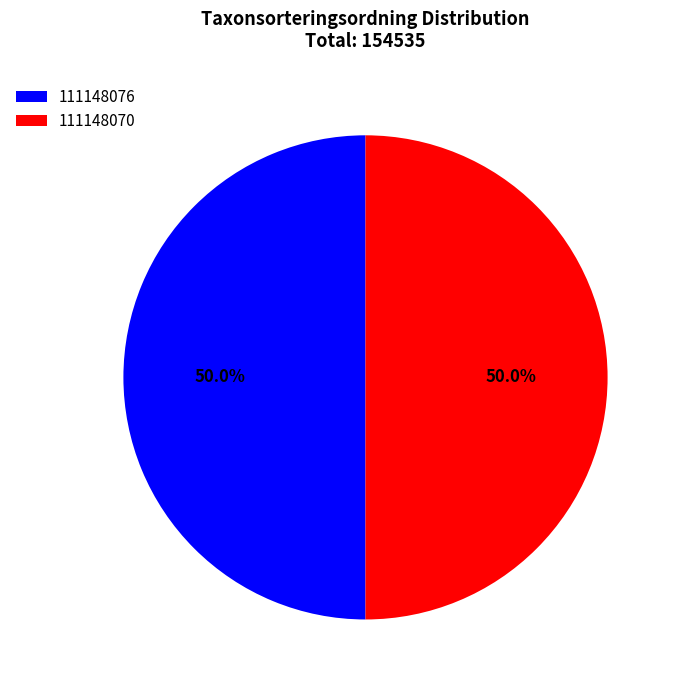

Approximately how many times larger is the value at 111148070 compared to 111148076?

1.0